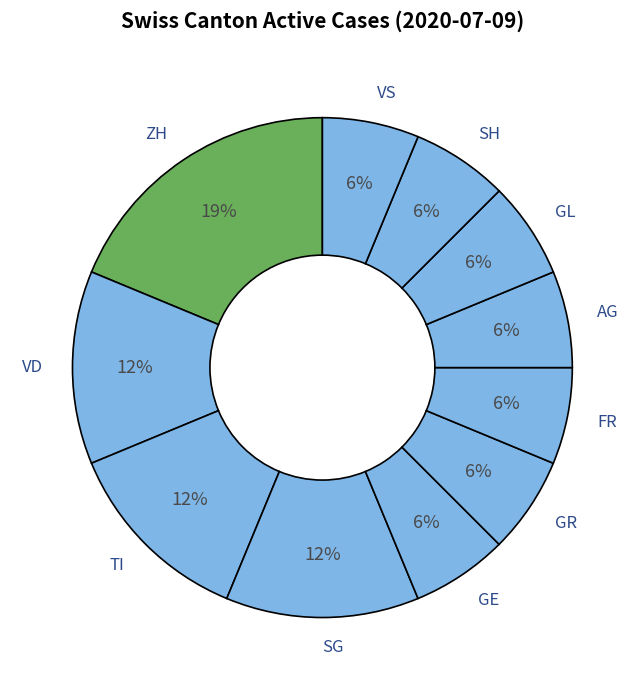

To the nearest percent, what is the difference between the VD and GR slice percentages?

6%